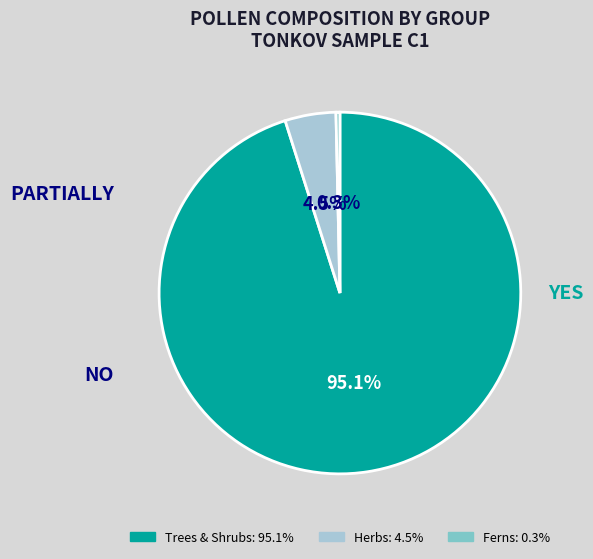

What percentage is NOT represented by Ferns?

99.7%